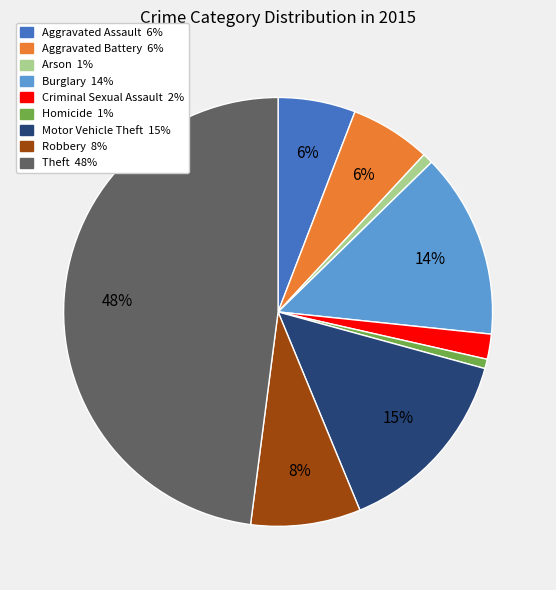

Is there any slice that represents more than half of the pie?

No